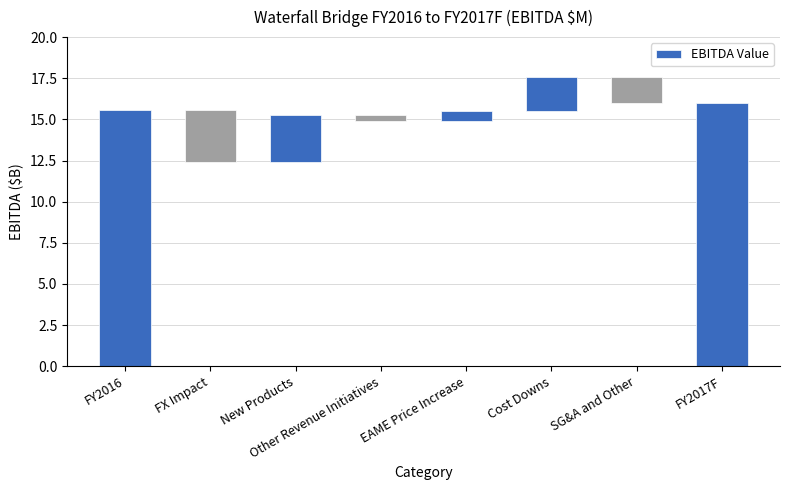

How many bars are there in total?

8